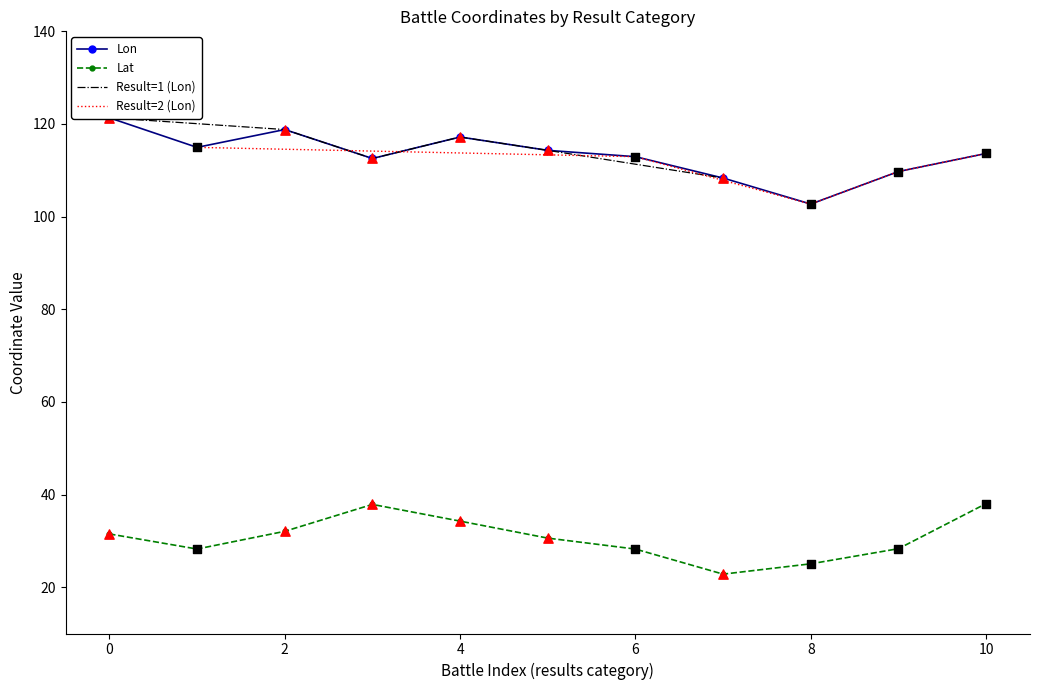

Which series has the largest Y range (max minus min)?

Lon